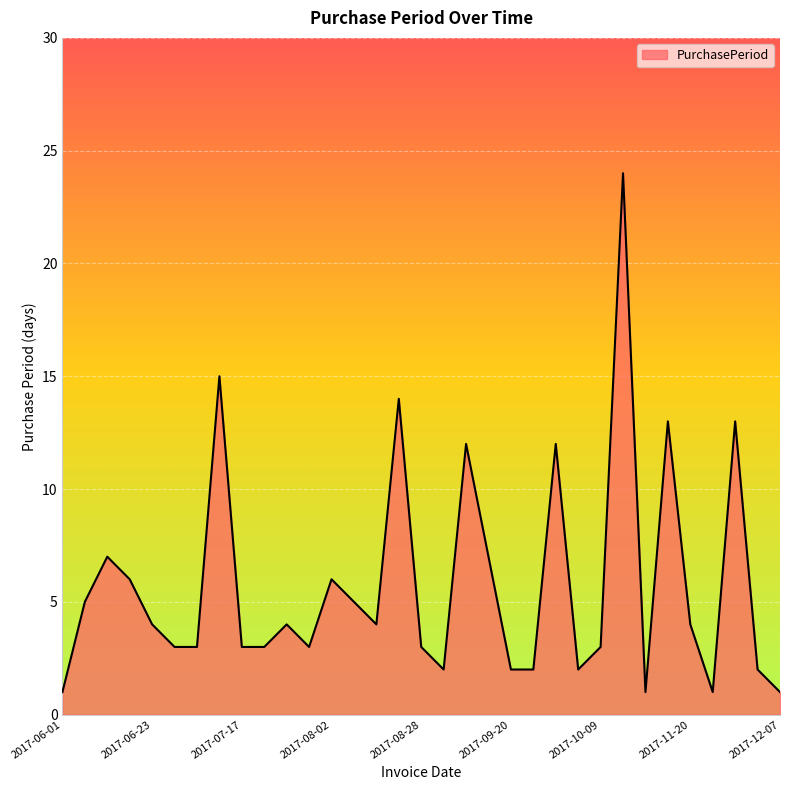

What is the greatest value displayed?

24